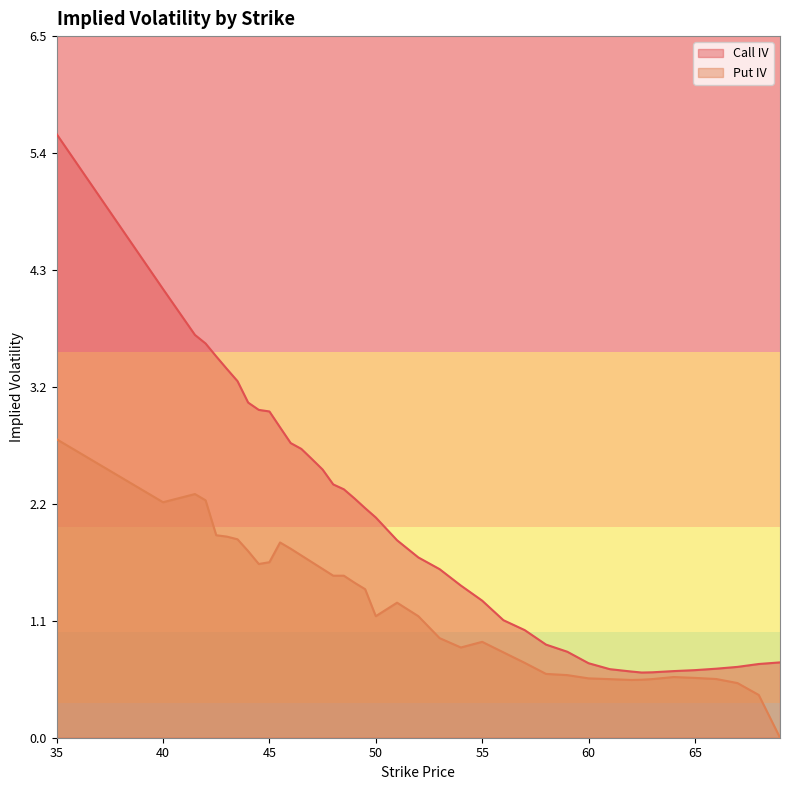

Does the chart have visible grid lines?

No